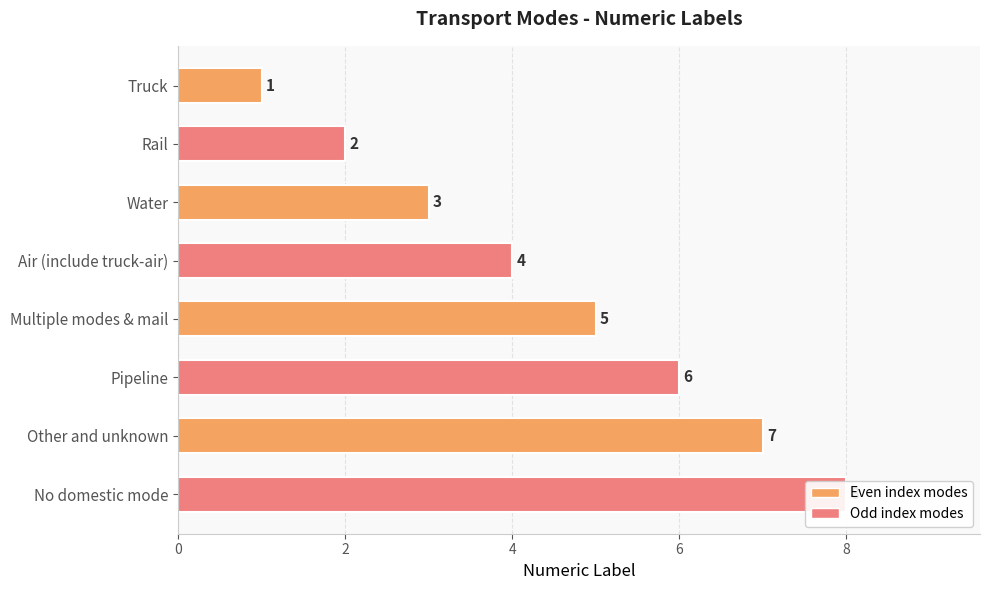

True or false: the data shows 8 at 7.

True